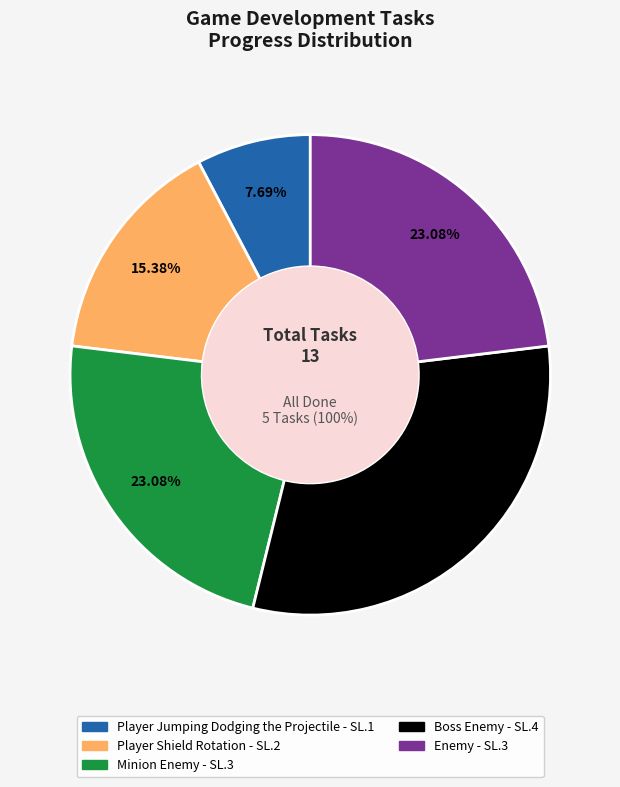

Is there any slice that represents more than half of the pie?

No